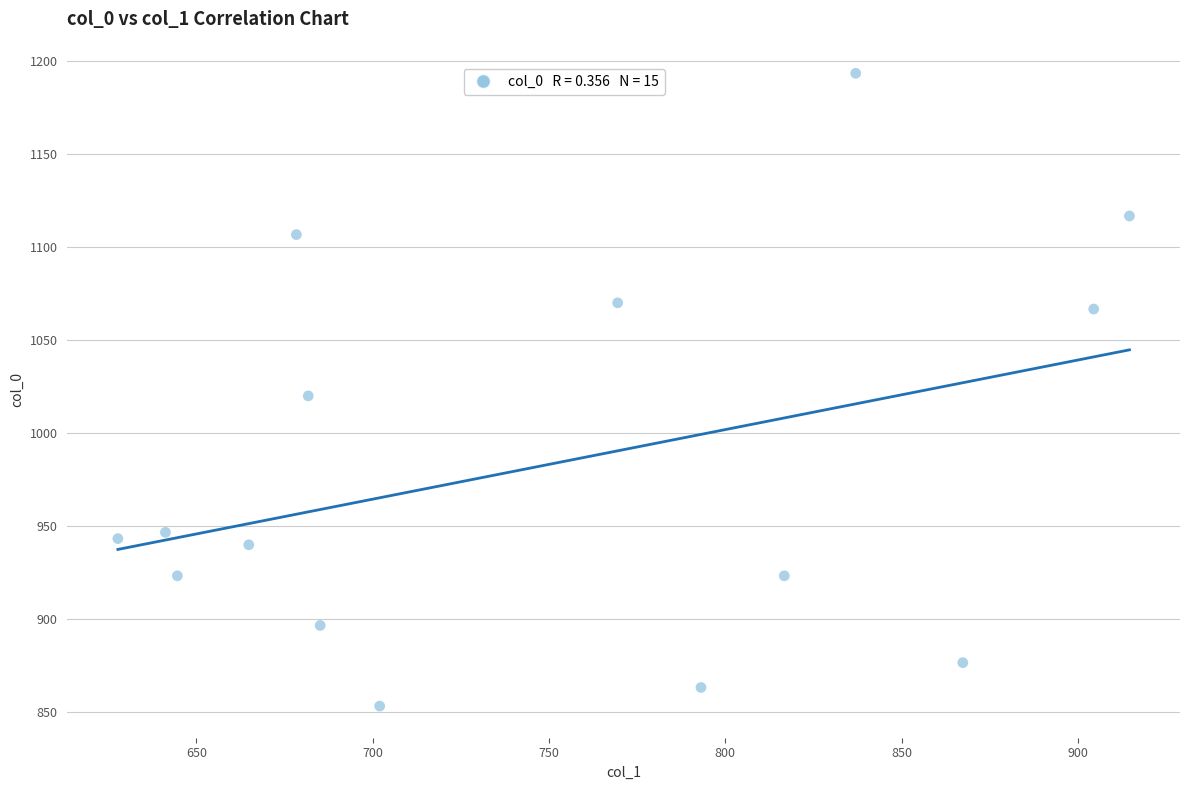

What is the range of Y values (max minus min)?

340.0